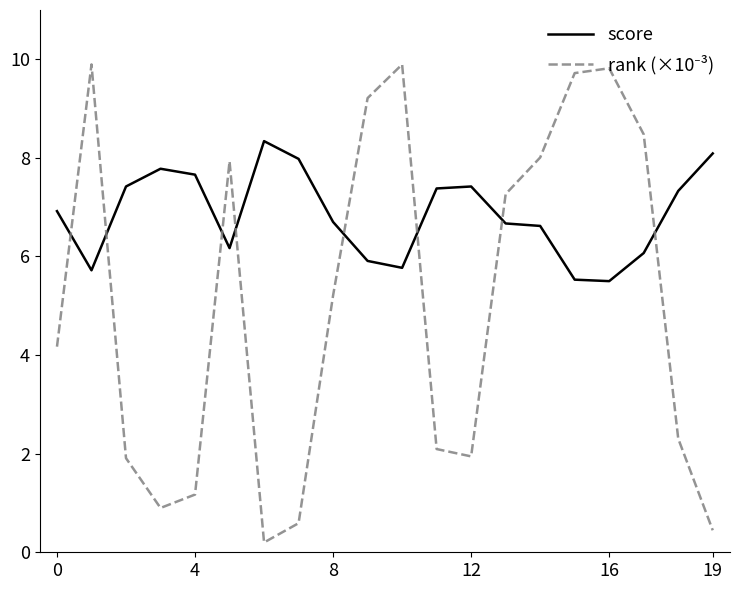

What is the greatest value displayed?

9.9